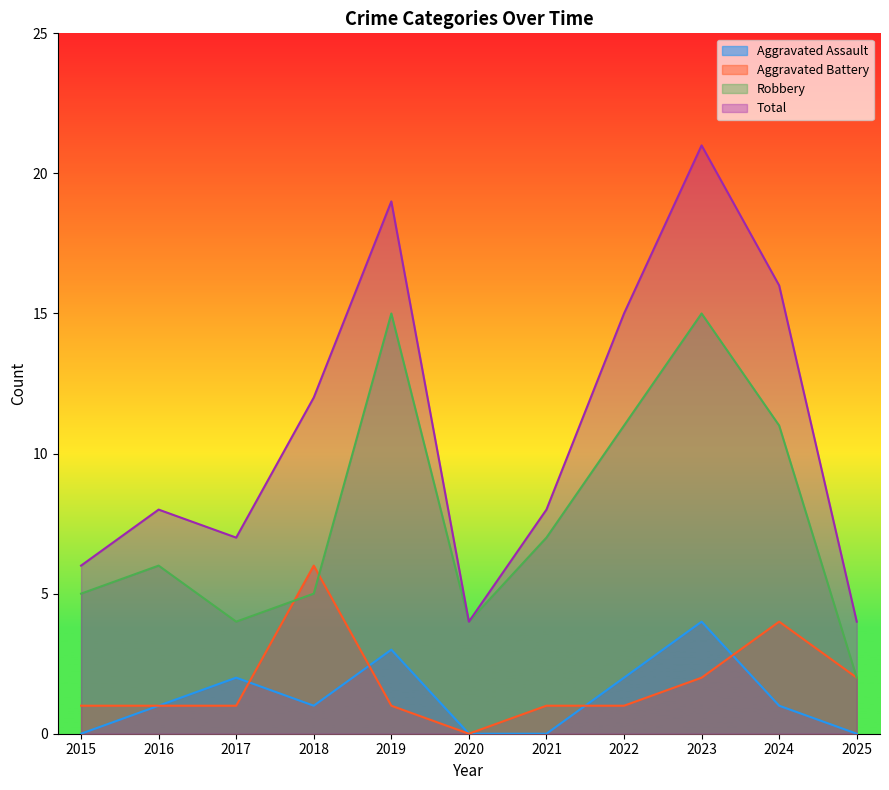

Reading left to right, list all the values displayed in this chart.

Aggravated Assault: 0	1	2	1	3	0	0	2	4	1	0
Aggravated Battery: 1	1	1	6	1	0	1	1	2	4	2
Robbery: 5	6	4	5	15	4	7	11	15	11	2
Total: 6	8	7	12	19	4	8	15	21	16	4